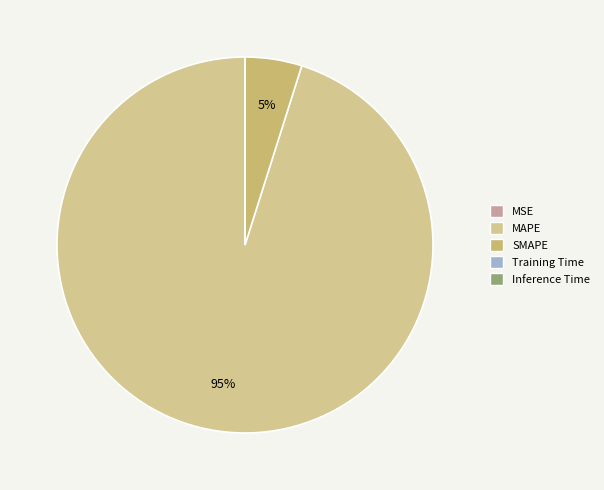

How many segments does this pie chart have?

5